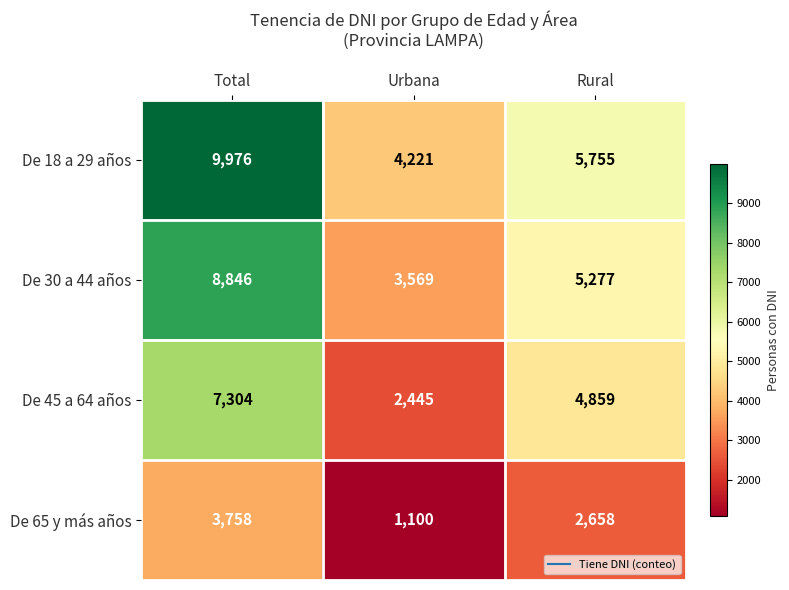

Where is De 65 y más años nearest to the value 2429?

Rural